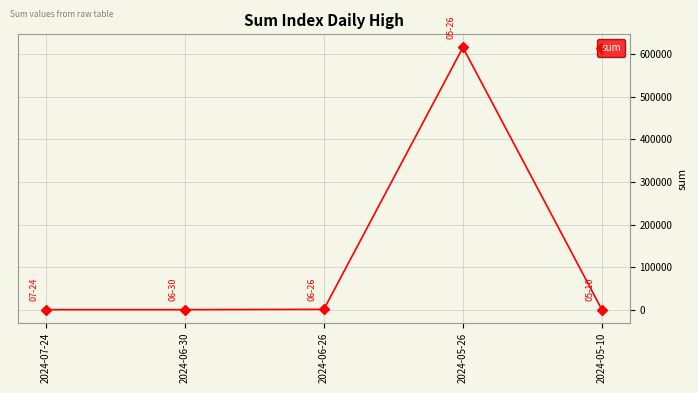

Count the number of values greater than 11.

4